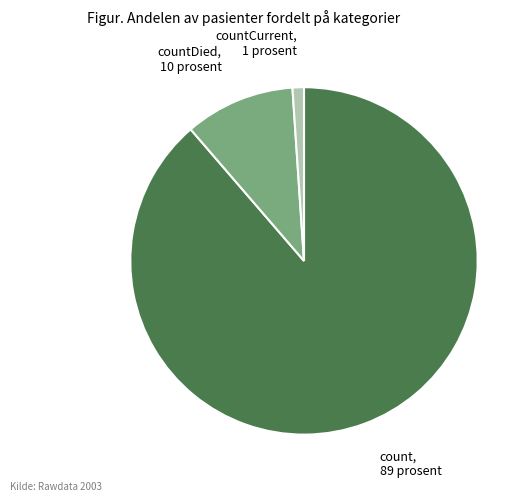

What is the largest slice in the pie chart?

count